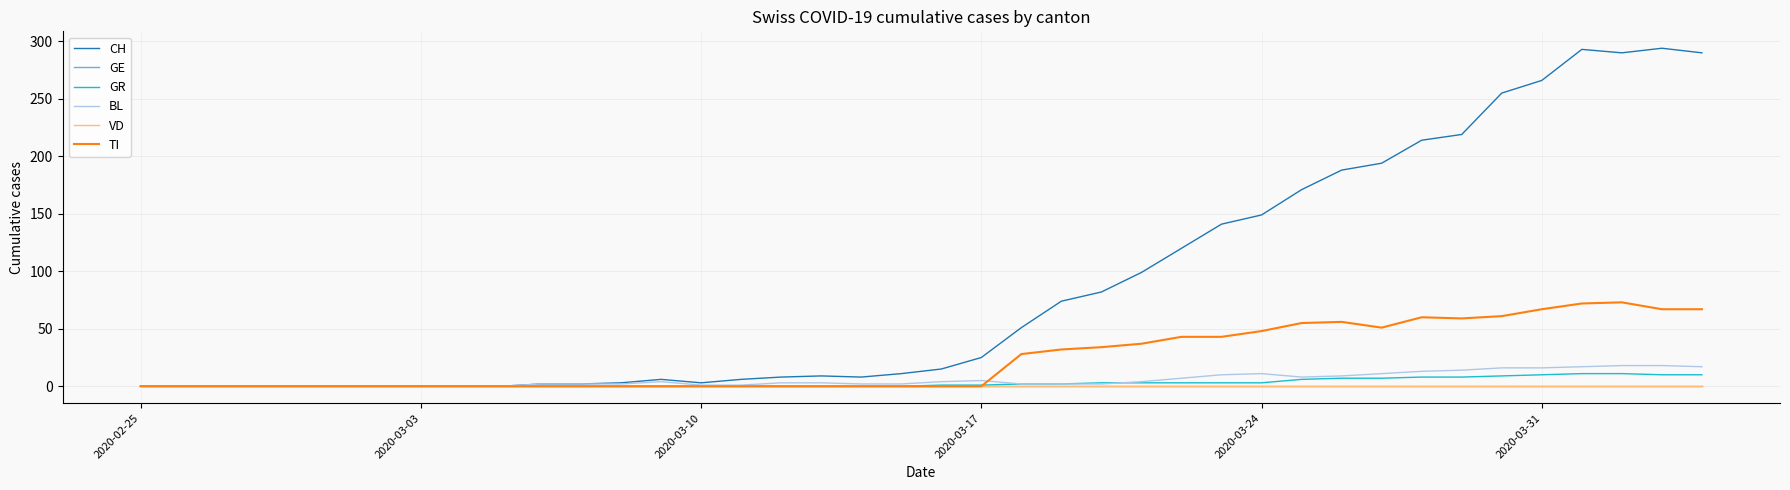

Does the chart display data point markers on the line(s)?

No